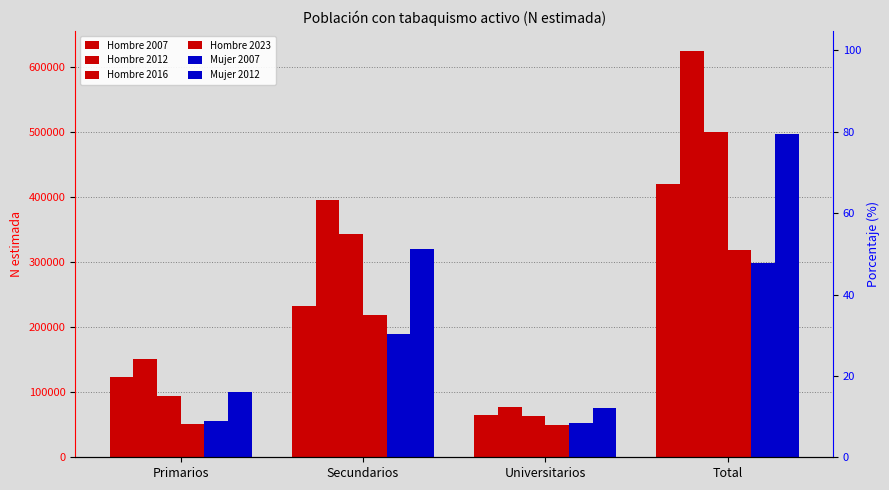

Rank the series at Universitarios from lowest to highest value.

Hombre 2023, Mujer 2007, Hombre 2016, Hombre 2007, Mujer 2012, Hombre 2012